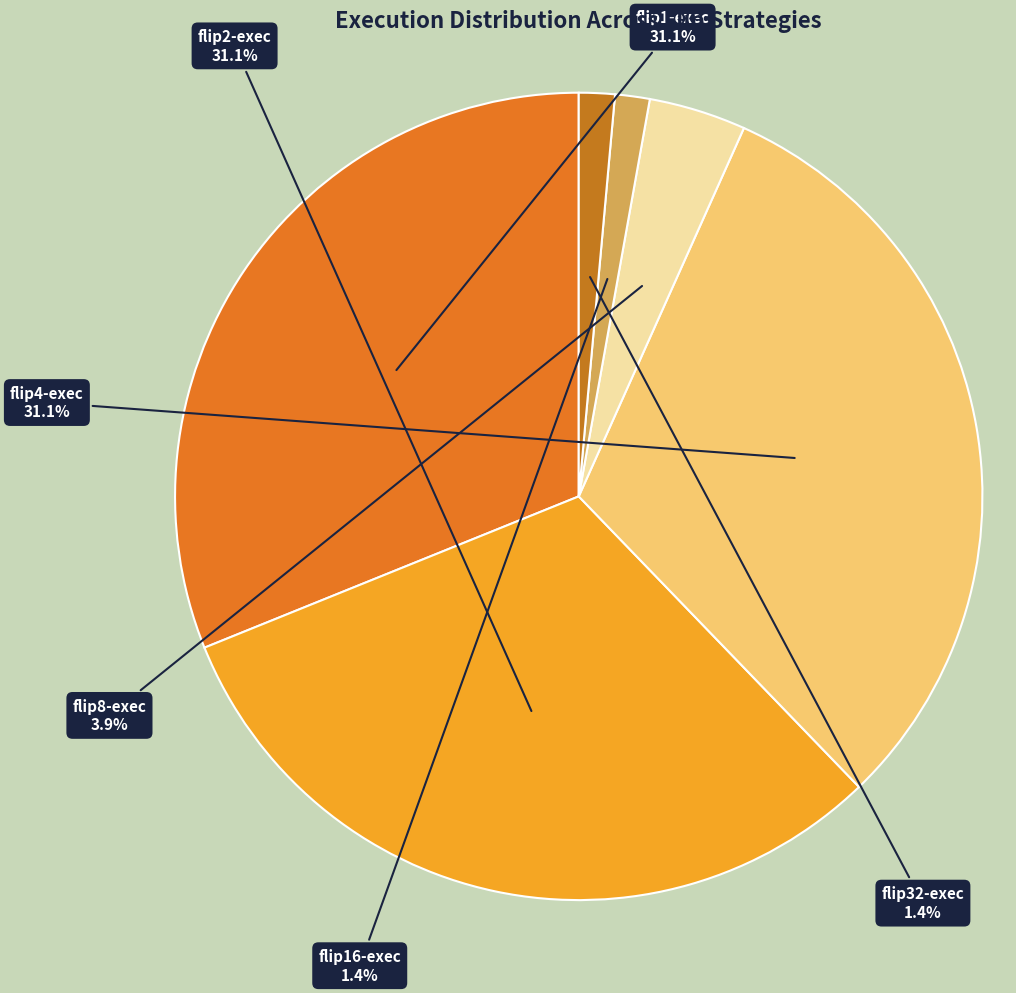

Is there any slice that represents more than half of the pie?

No